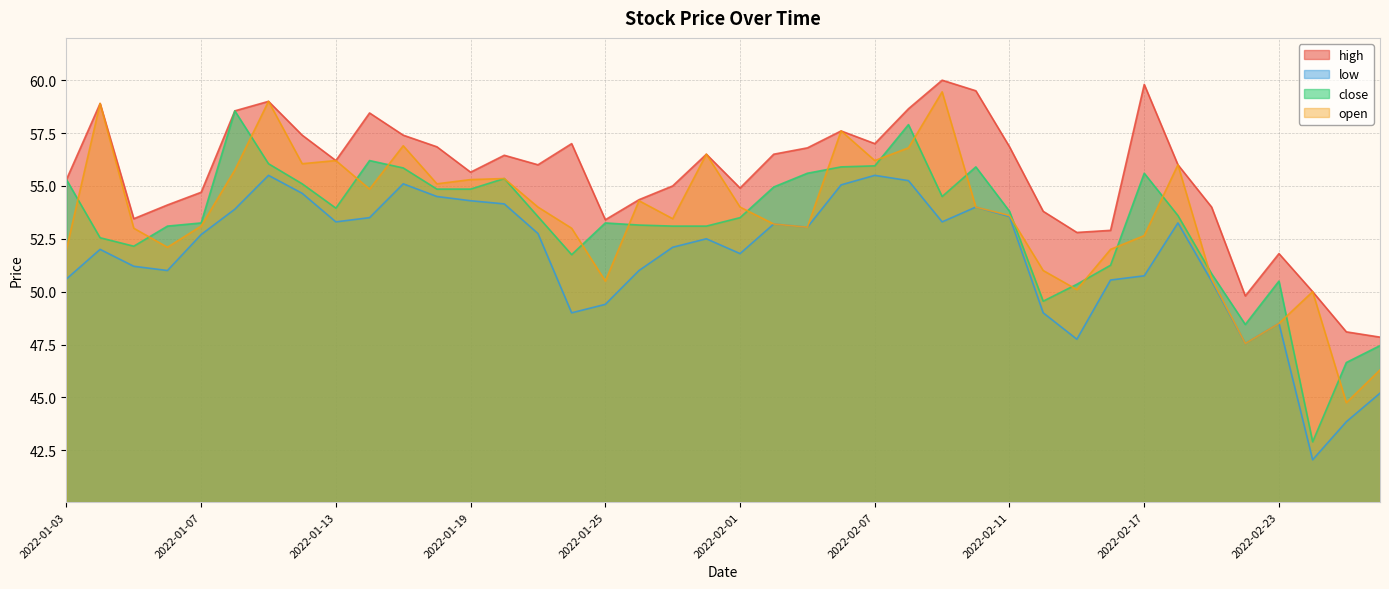

What are all the series names shown in the legend?

high, low, close, open